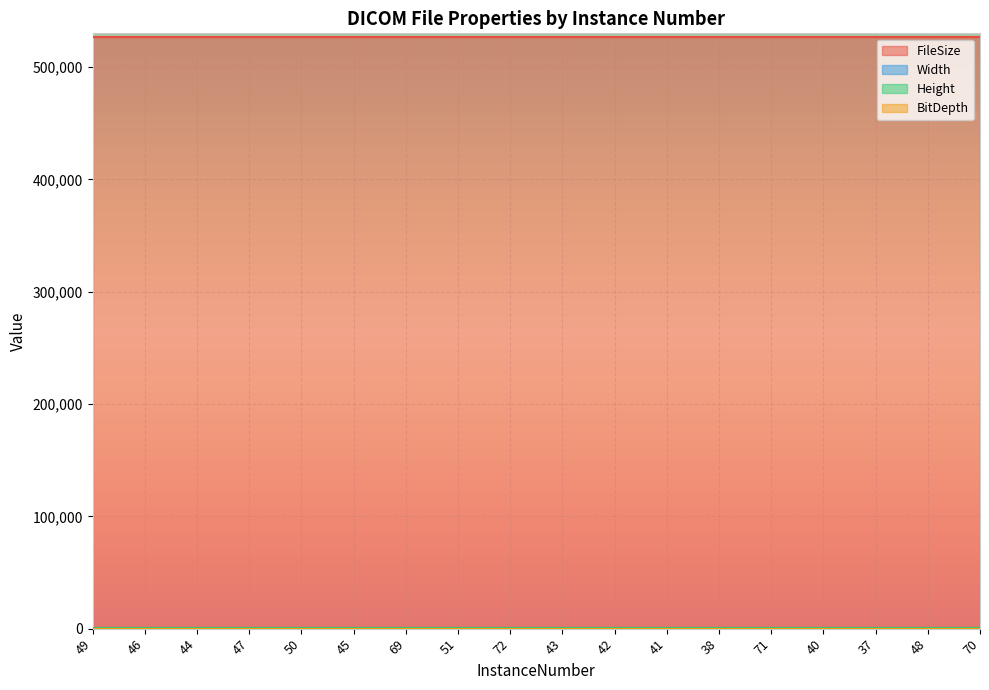

Rank the series at 41 from highest to lowest value.

FileSize, Width, Height, BitDepth